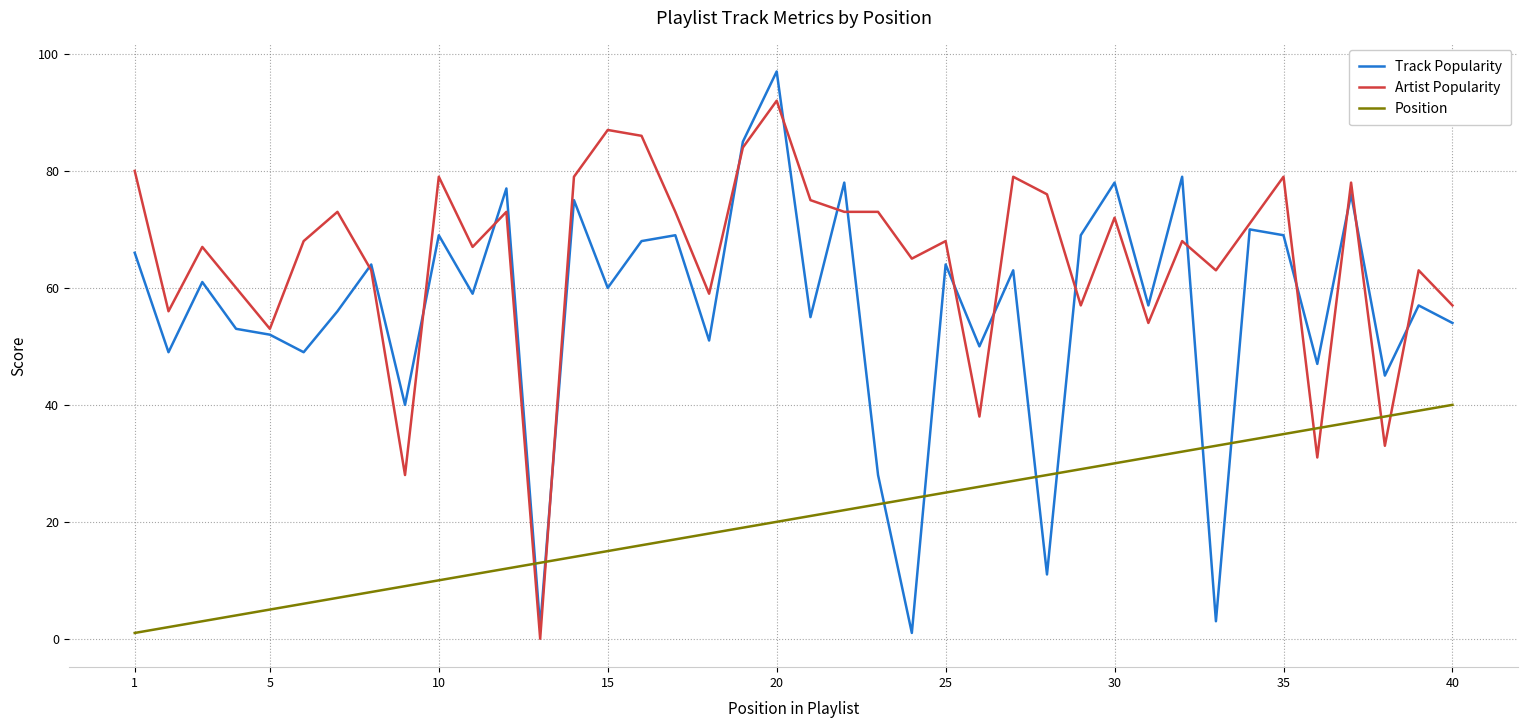

Which series has the largest range (max minus min)?

Track Popularity